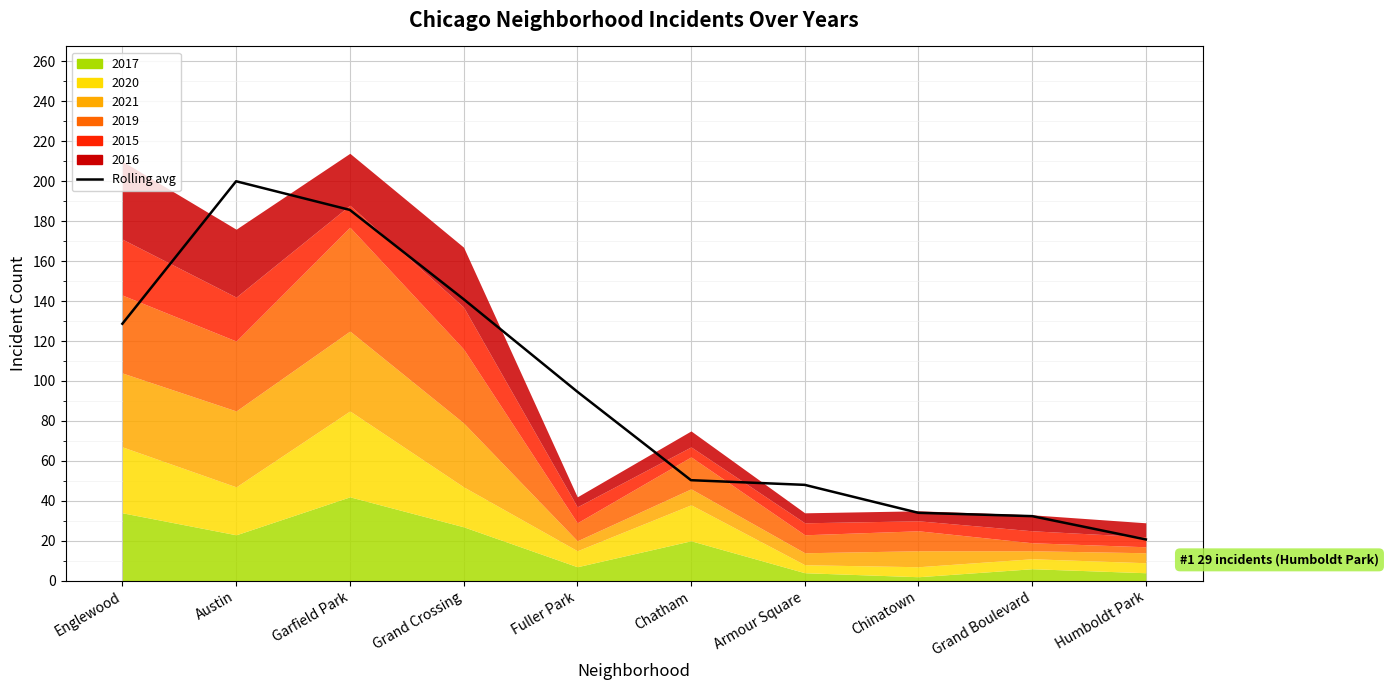

At which category does the chart reach its minimum across all series?

Humboldt Park